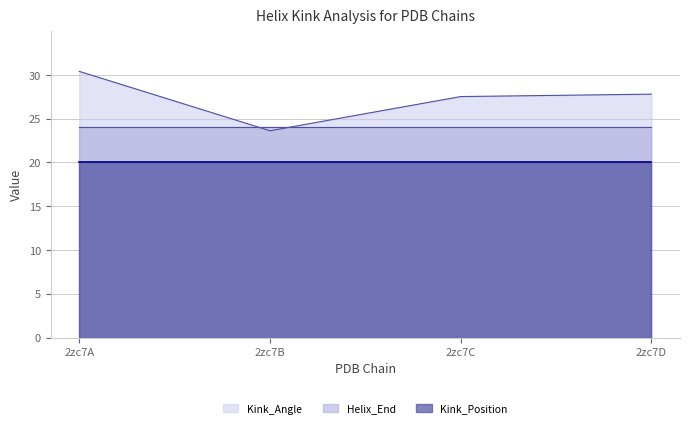

Reading left to right, what are all the values shown in this chart?

Kink_Angle: 30.4	23.6	27.5	27.8
Helix_End: 24.0	24.0	24.0	24.0
Kink_Position: 20.0	20.0	20.0	20.0